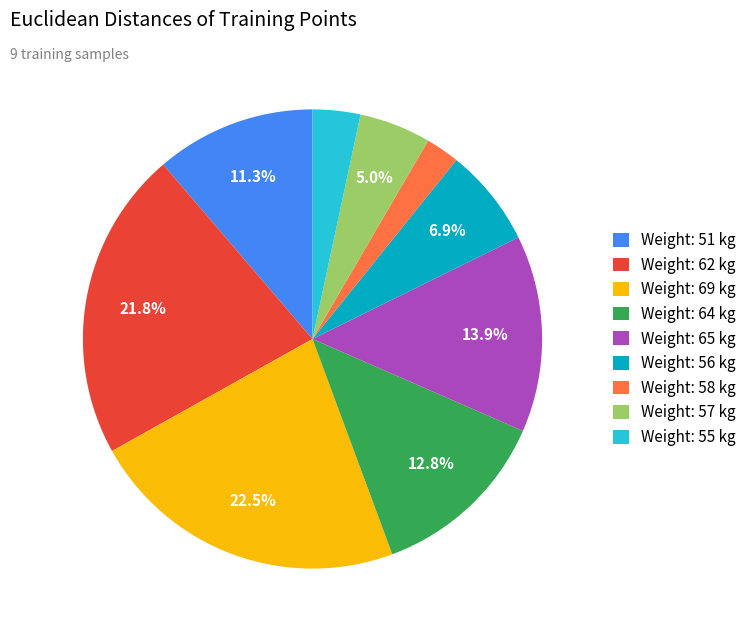

What is the largest slice in the pie chart?

Weight: 69 kg